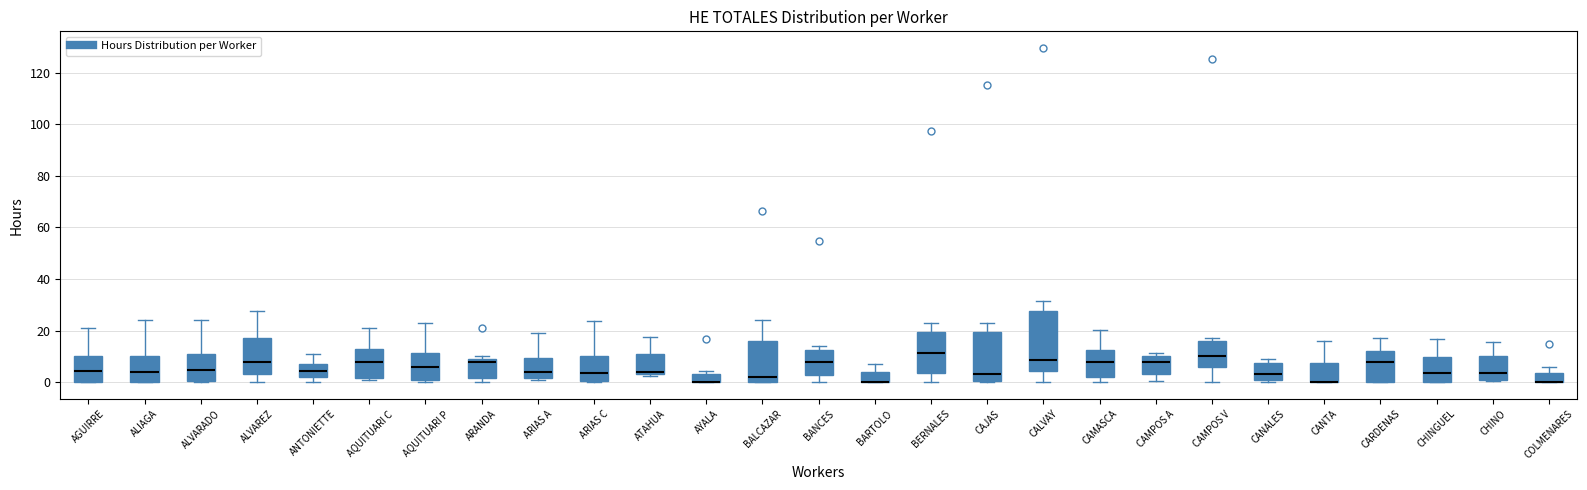

Reading left to right, transcribe this box plot: for each box, give where its median line is, the range the box spans, and where its two whiskers end, as read against the y-axis. The values are not printed on the chart, so give them approximately, as read against the axis.

AGUIRRE: median 4, box 0 to 10, whiskers 0 to 22
ALIAGA: median 4, box 0 to 10, whiskers 0 to 24
ALVARADO: median 4, box 0 to 12, whiskers 0 (just below the box's lower edge) to 24
ALVAREZ: median 8, box 4 to 18, whiskers 0 to 28
ANTONIETTE: median 4, box 2 to 8, whiskers 0 to 12
AQUITUARI C: median 8, box 2 to 14, whiskers 2 (just below the box's lower edge) to 22
AQUITUARI P: median 6, box 0 to 12, whiskers 0 (just below the box's lower edge) to 24
ARANDA: median 8, box 2 to 10, whiskers 0 to 10 (just above the box's upper edge)
ARIAS A: median 4, box 2 to 10, whiskers 0 to 20
ARIAS C: median 4, box 0 to 10, whiskers 0 to 24
ATAHUA: median 4 (just above the box's lower edge), box 4 to 12, whiskers 2 to 18
AYALA: median 0 (drawn on the box's lower edge), box 0 to 4, whiskers 0 to 4 (just above the box's upper edge)
BALCAZAR: median 2, box 0 to 16, whiskers 0 to 24
BANCES: median 8, box 2 to 12, whiskers 0 to 14
BARTOLO: median 0 (drawn on the box's lower edge), box 0 to 4, whiskers 0 to 8
BERNALES: median 12, box 4 to 20, whiskers 0 to 24
CAJAS: median 4, box 0 to 20, whiskers 0 to 24
CALVAY: median 8, box 4 to 28, whiskers 0 to 32
CAMASCA: median 8, box 2 to 12, whiskers 0 to 20
CAMPOS A: median 8, box 4 to 10, whiskers 0 to 12
CAMPOS V: median 10, box 6 to 16, whiskers 0 to 18
CANALES: median 4, box 2 to 8, whiskers 0 to 10
CANTA: median 0 (drawn on the box's lower edge), box 0 to 8, whiskers 0 to 16
CARDENAS: median 8, box 0 to 12, whiskers 0 to 18
CHINGUEL: median 4, box 0 to 10, whiskers 0 to 16
CHINO: median 4, box 0 to 10, whiskers 0 to 16
COLMENARES: median 0 (drawn on the box's lower edge), box 0 to 4, whiskers 0 to 6